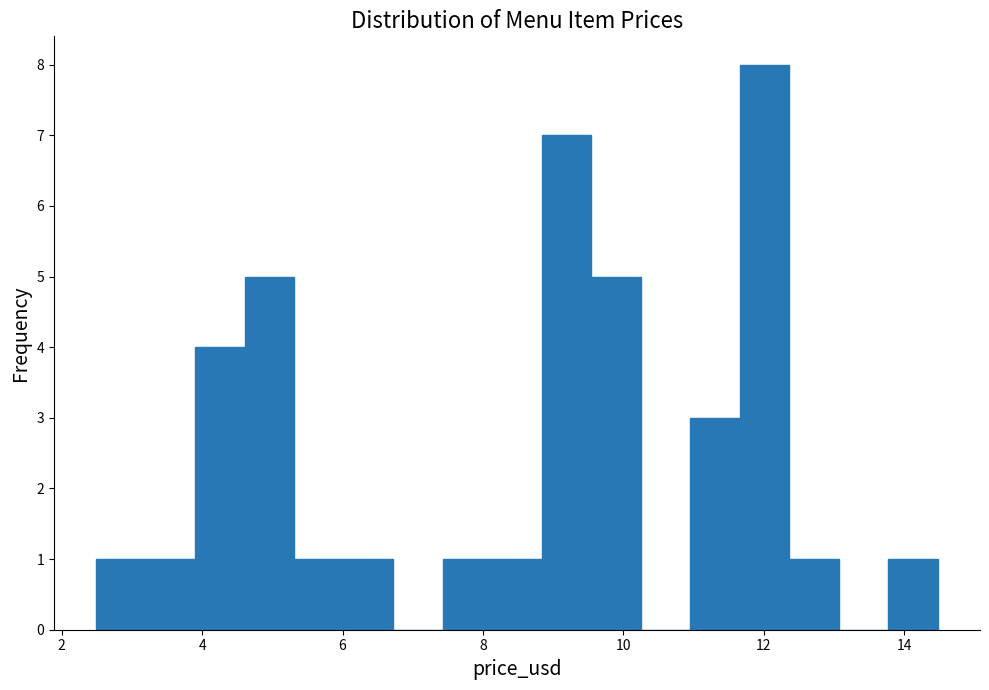

Read against the x-axis, roughly where is the centre of the tallest bar?

12.0